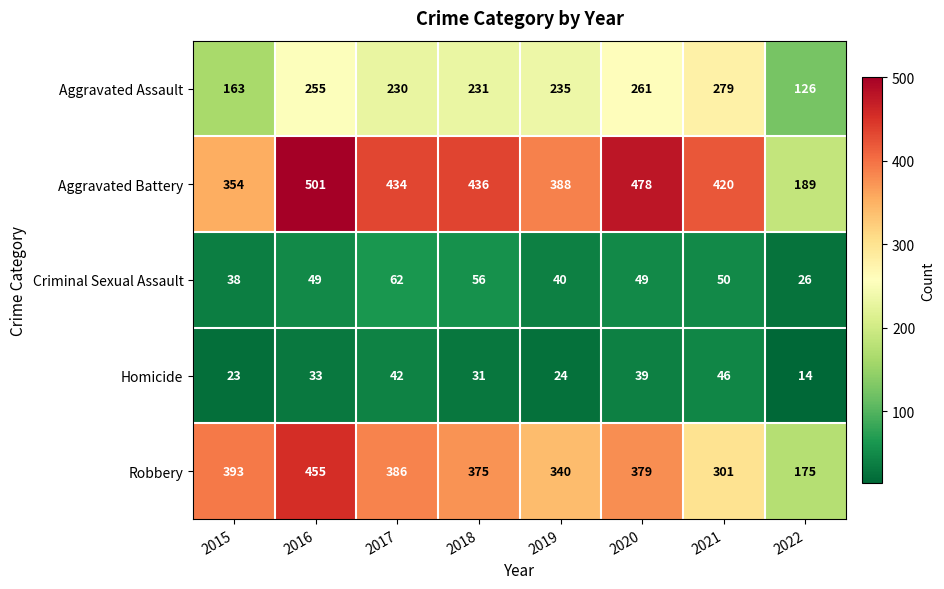

At which label does Aggravated Assault first exceed 235?

2016